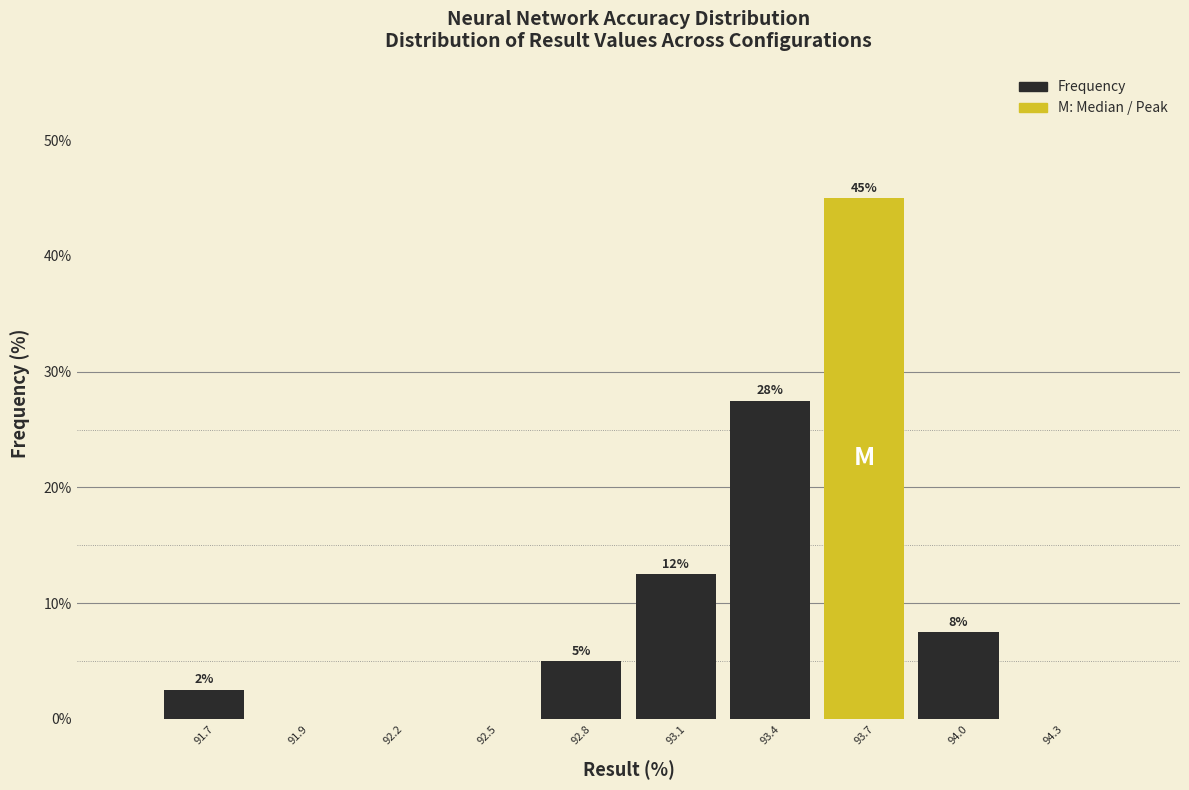

Are the bars horizontal?

No